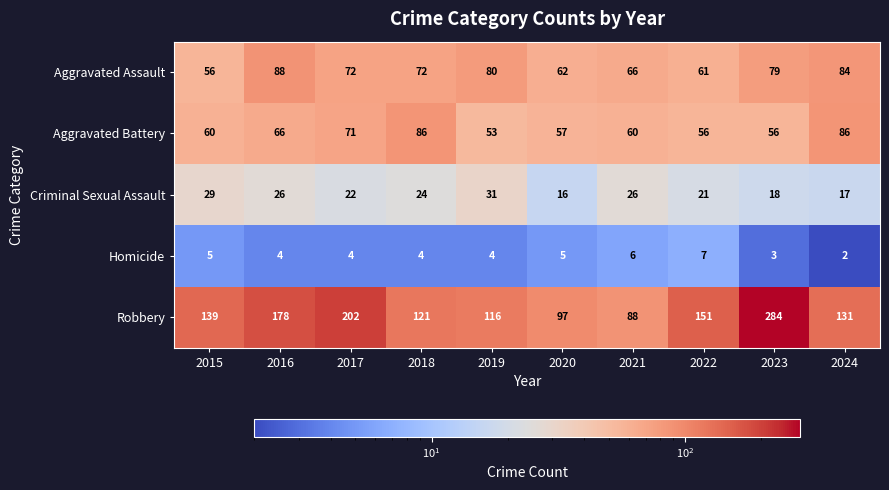

What is the spread (max minus min) of values at 2021?

82